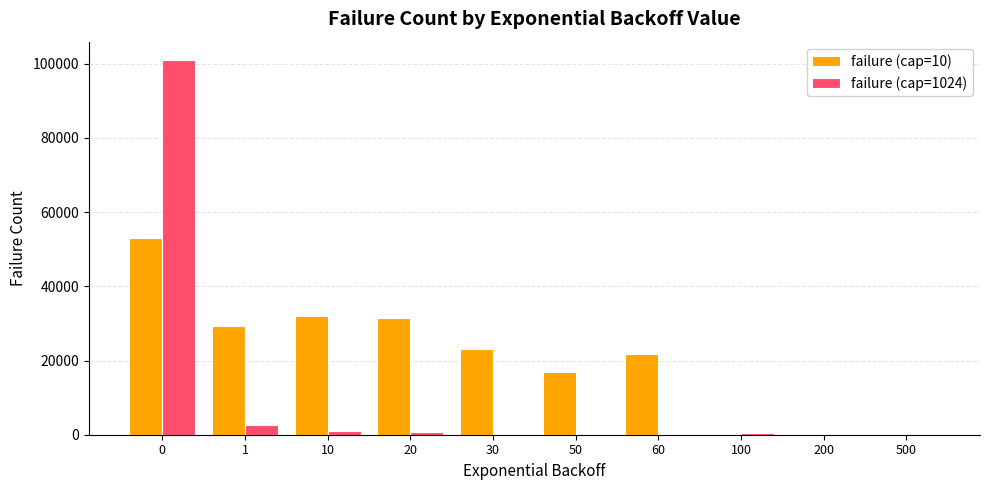

What is the average value of the failure (cap=1024) series?

10680